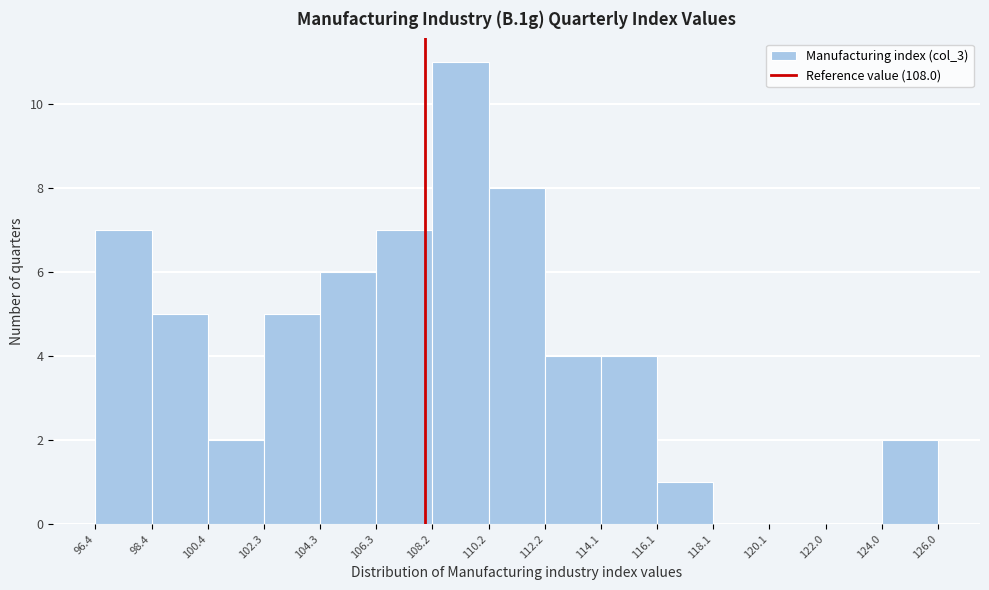

How tall is the bar that spans 110.2 to 112.2 on the x-axis? The values are not printed on the chart, so give them approximately, as read against the axis.

8